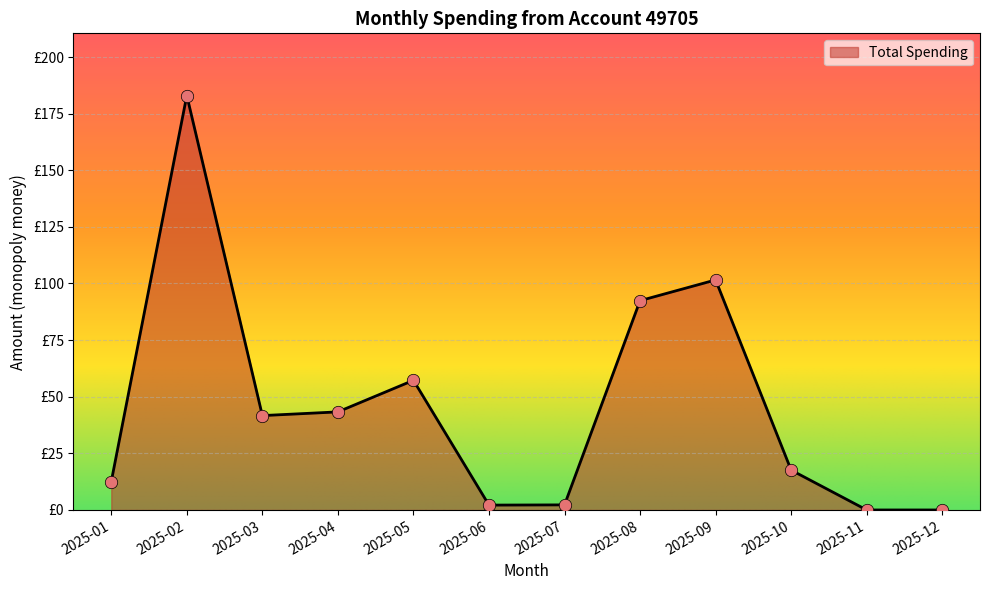

What is the change in value from 2025-01 to 2025-08?

+79.9